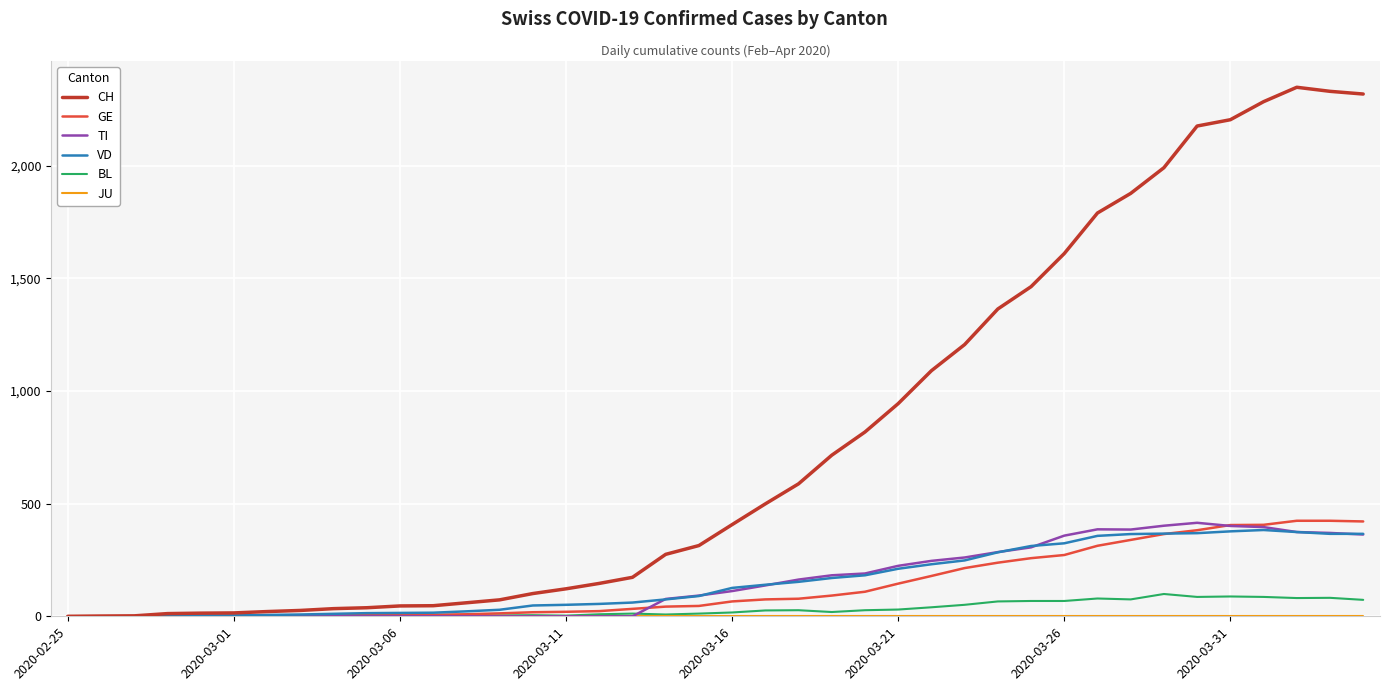

Which series has the widest spread of values?

CH